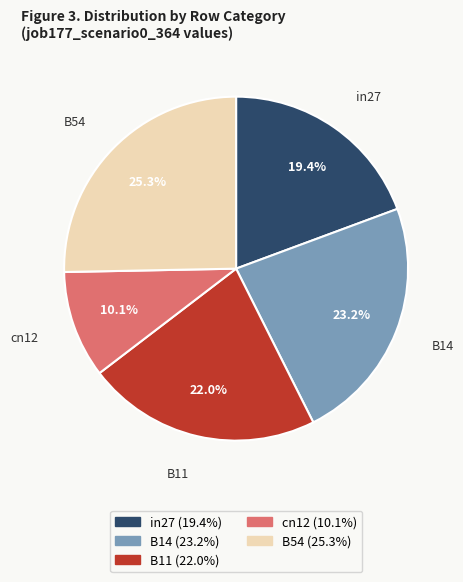

Which has a higher value, B54 or B11?

B54